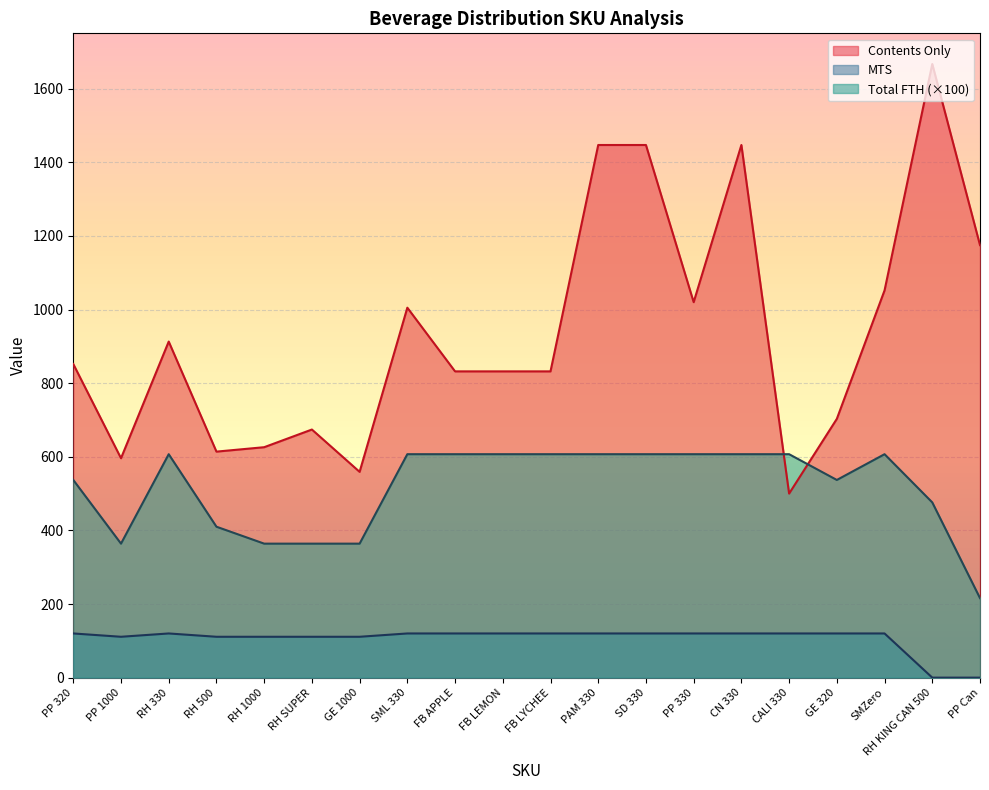

What is the total value across all series at CALI 330?

1227.0